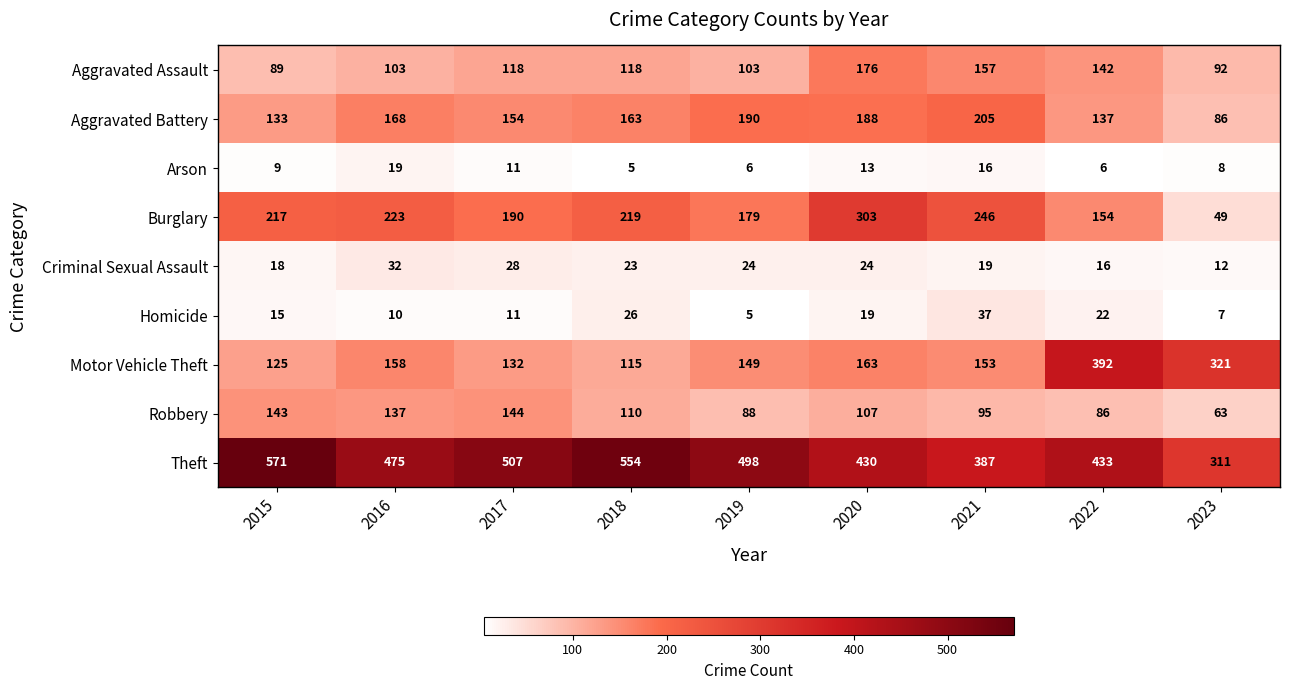

How many categories are shown in the chart?

9